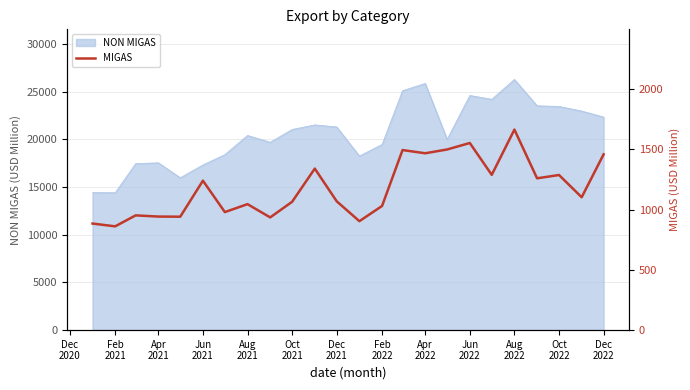

True or false: there are more than 2 points higher than both neighbors.

True